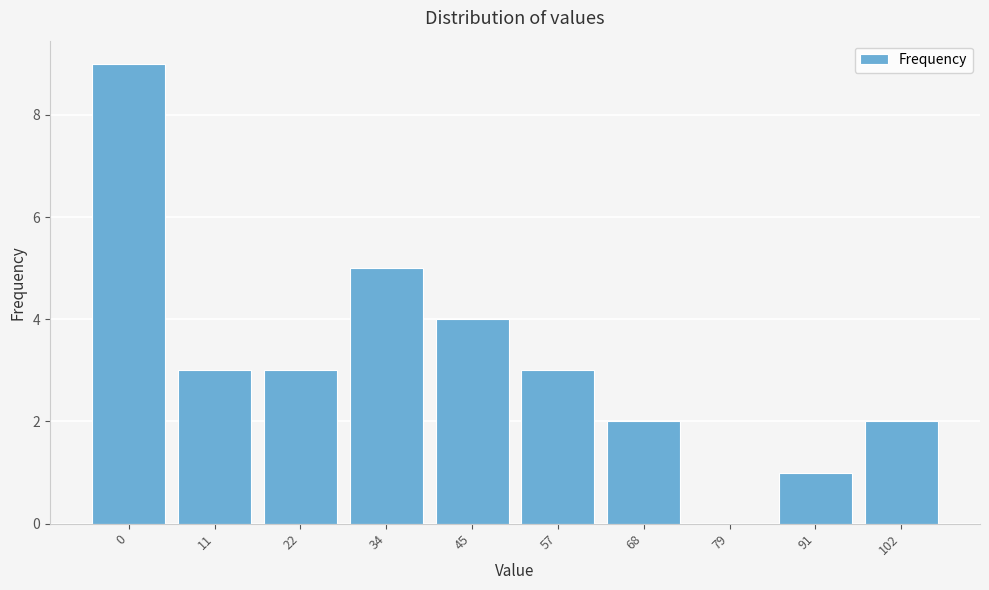

Reading left to right, transcribe all the data shown in this chart.

0=9	11=3	22=3	34=5	45=4	57=3	68=2	79=0	91=1	102=2